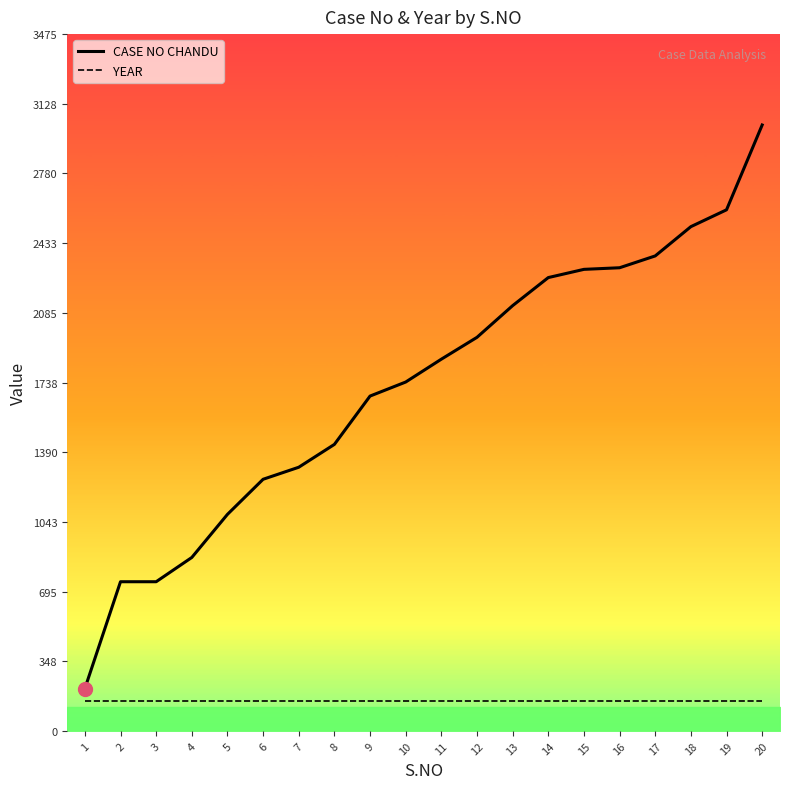

Where does the CASE NO CHANDU series first go above 1854?

12